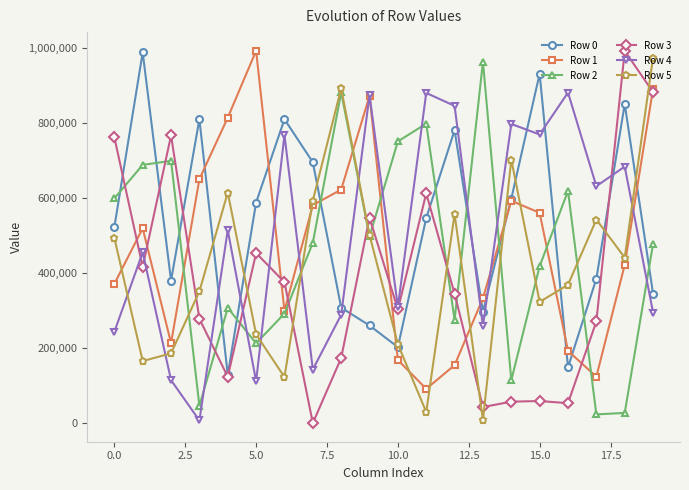

After their last crossing, which series has the higher values: Row 5 or Row 4?

Row 5